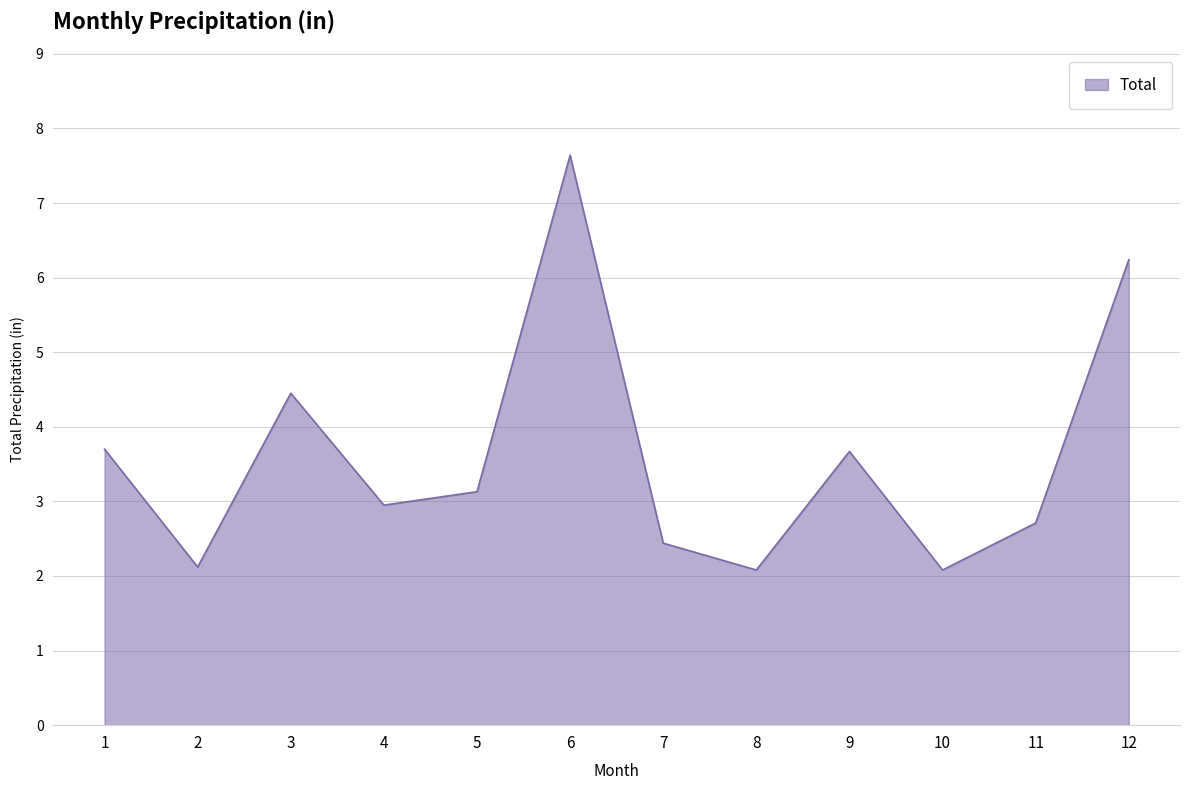

How many lines are shown in the chart?

1